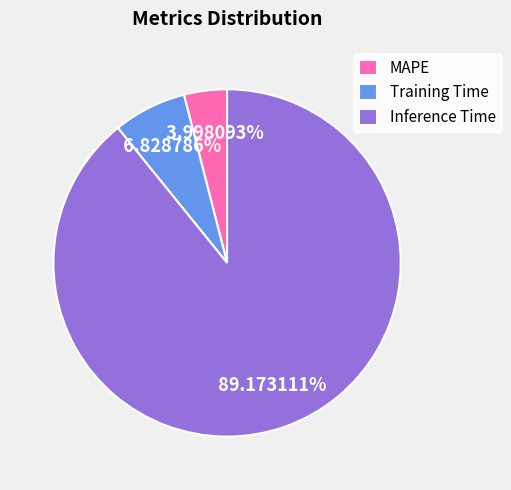

Which category has the biggest portion of the pie?

Inference Time